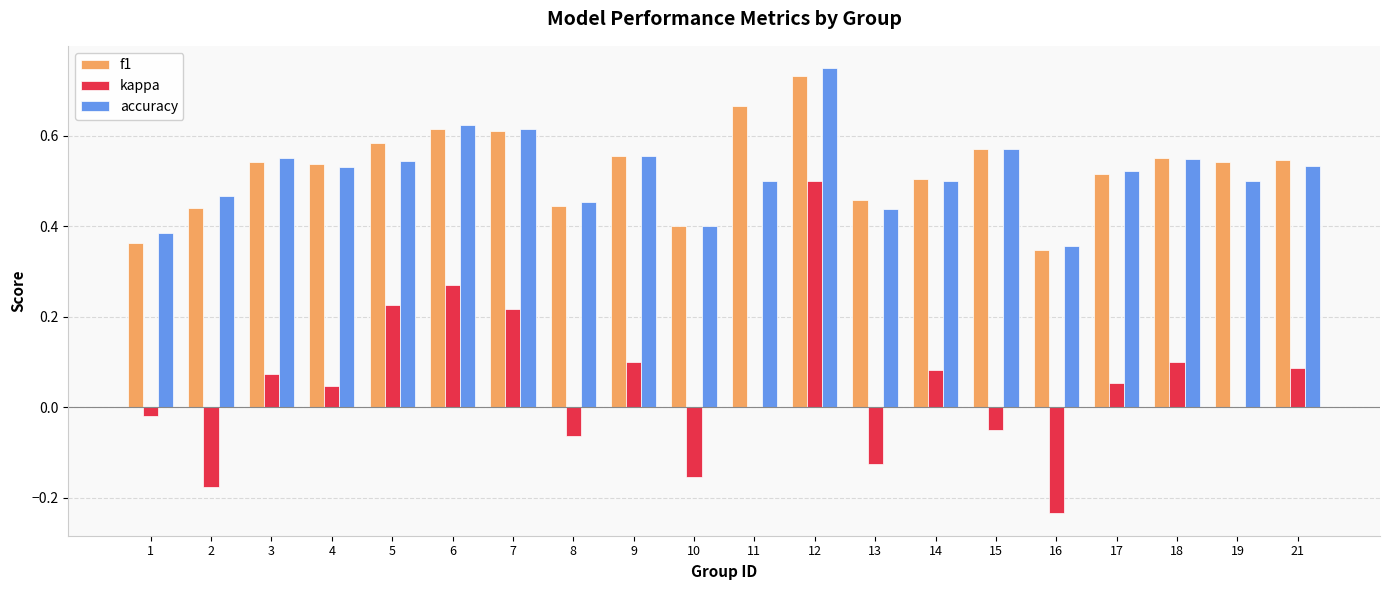

At which category is the sum across all series the highest?

12